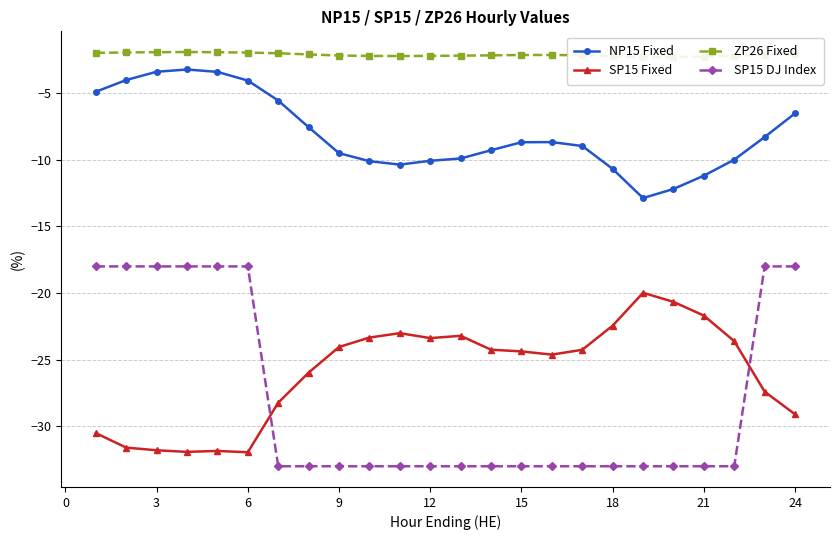

What is the lowest value of the NP15 Fixed series?

-12.9